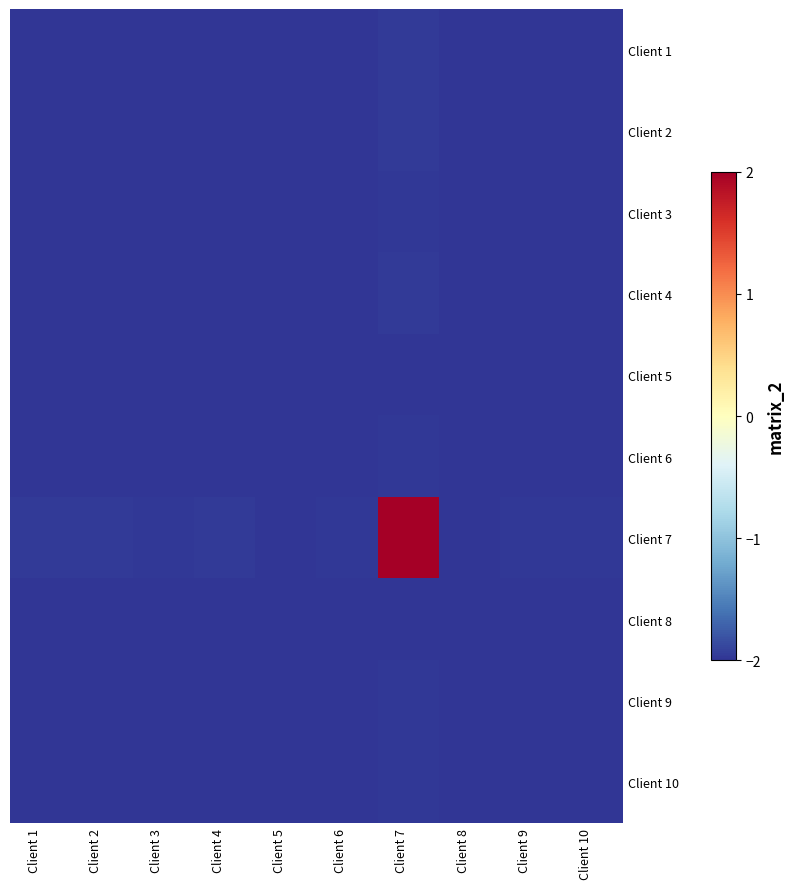

Which series has the largest range (max minus min)?

Client 7